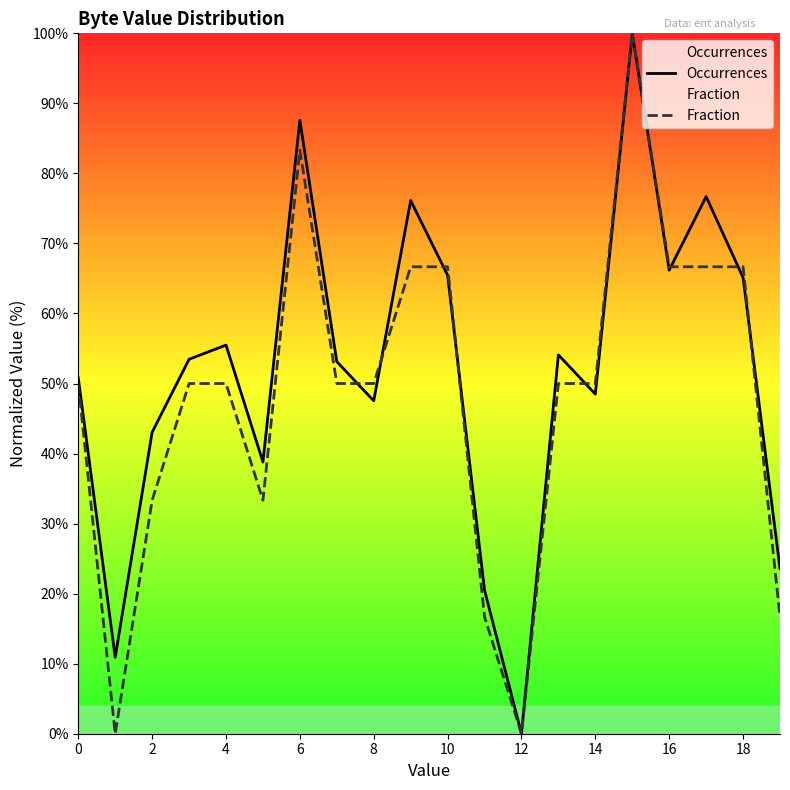

What is the sum of the Occurrences values at 12 and 14?

48.5